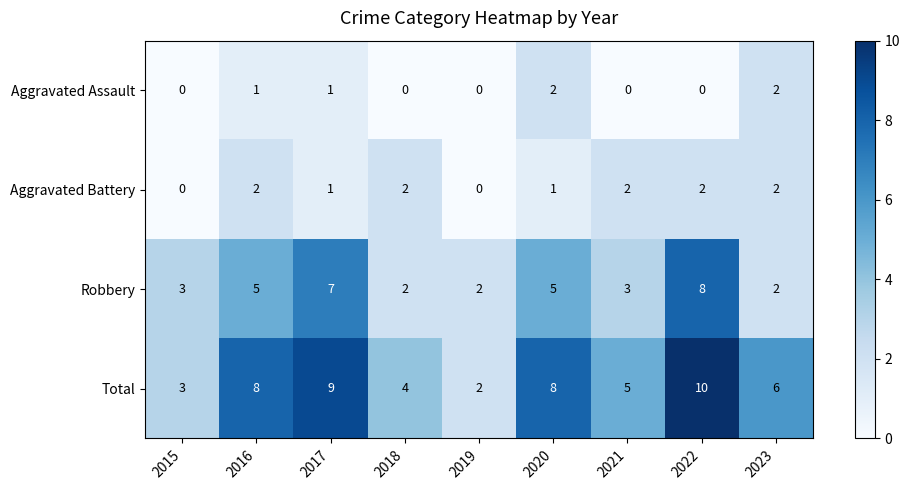

Which series changed the most between 2015 and 2017?

Total